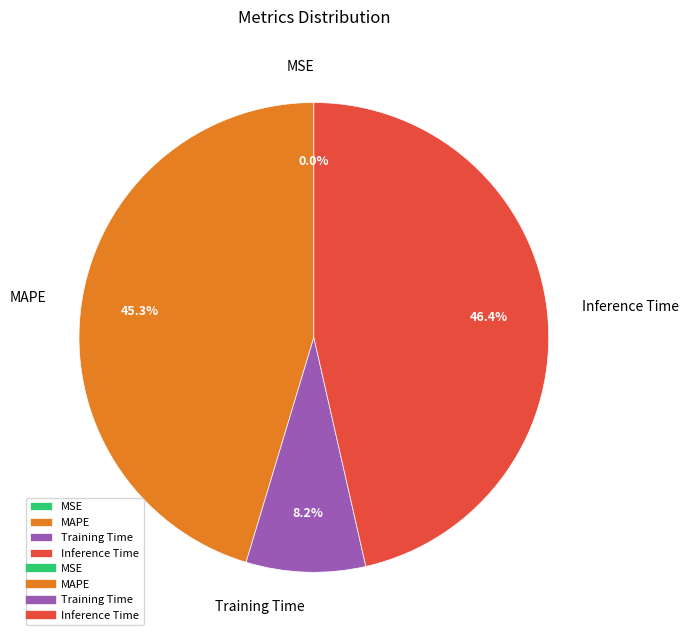

Combined, do Inference Time and MAPE account for over 50%?

Yes